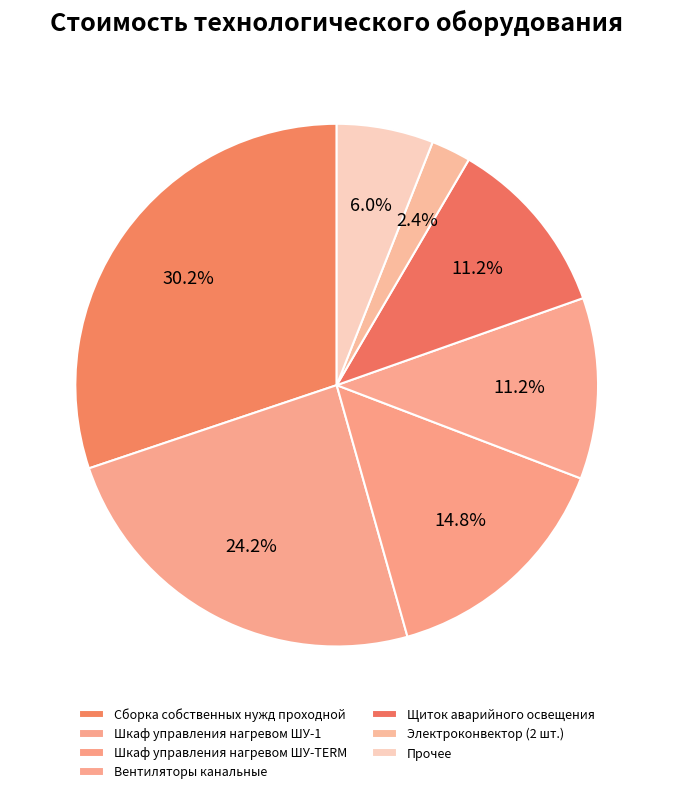

To the nearest percent, what portion does Вентиляторы канальные represent?

11%